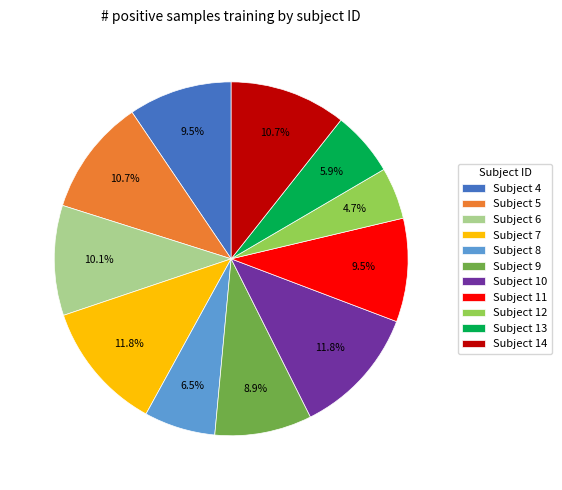

What portion of the pie excludes Subject 6?

89.9%